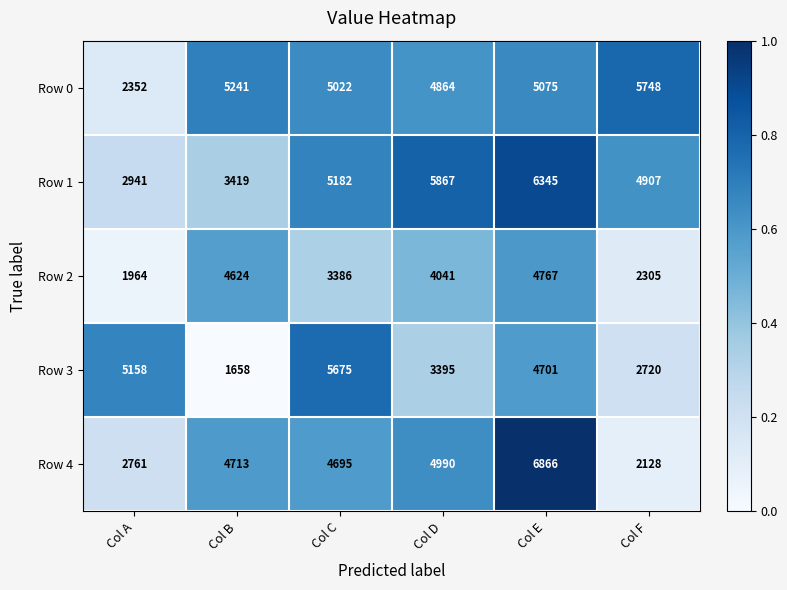

Which label corresponds to the largest value in the chart?

Col E